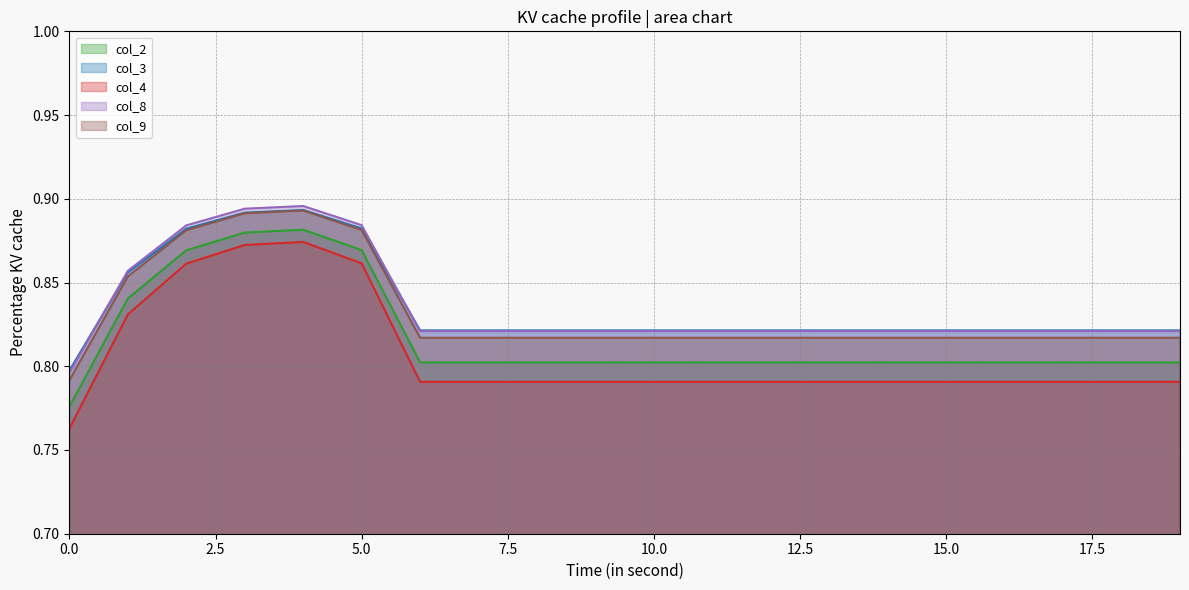

Does the chart have visible grid lines?

Yes